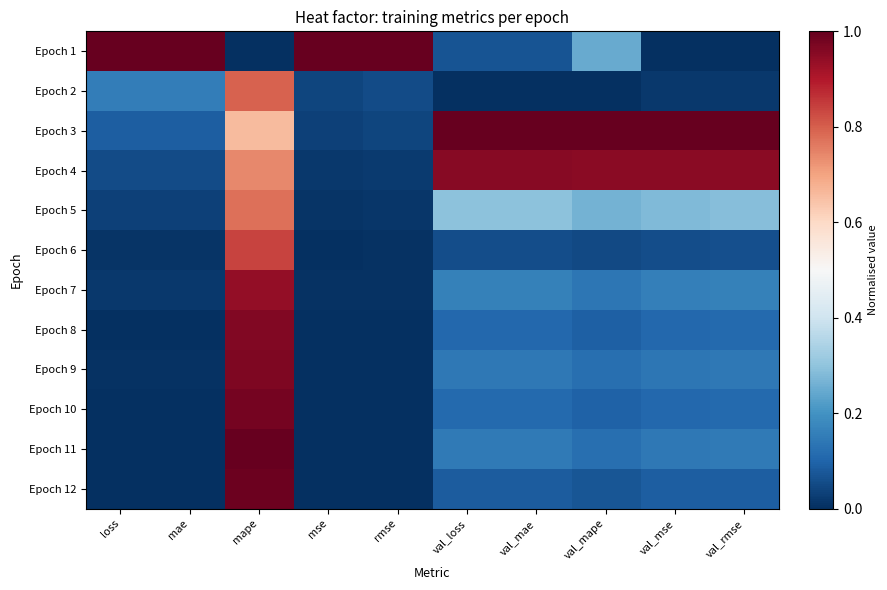

Reading left to right, transcribe all the data shown in this chart.

Epoch 1: loss=1.0	mae=1.0	mape=0.0	mse=1.0	rmse=1.0	val_loss=0.1	val_mae=0.1	val_mape=0.2	val_mse=0.0	val_rmse=0.0
Epoch 2: loss=0.2	mae=0.2	mape=0.8	mse=0.0	rmse=0.1	val_loss=0.0	val_mae=0.0	val_mape=0.0	val_mse=0.0	val_rmse=0.0
Epoch 3: loss=0.1	mae=0.1	mape=0.7	mse=0.0	rmse=0.0	val_loss=1.0	val_mae=1.0	val_mape=1.0	val_mse=1.0	val_rmse=1.0
Epoch 4: loss=0.1	mae=0.1	mape=0.7	mse=0.0	rmse=0.0	val_loss=1.0	val_mae=1.0	val_mape=0.9	val_mse=0.9	val_rmse=1.0
Epoch 5: loss=0.0	mae=0.0	mape=0.8	mse=0.0	rmse=0.0	val_loss=0.3	val_mae=0.3	val_mape=0.3	val_mse=0.3	val_rmse=0.3
Epoch 6: loss=0.0	mae=0.0	mape=0.8	mse=0.0	rmse=0.0	val_loss=0.1	val_mae=0.1	val_mape=0.0	val_mse=0.1	val_rmse=0.1
Epoch 7: loss=0.0	mae=0.0	mape=0.9	mse=0.0	rmse=0.0	val_loss=0.2	val_mae=0.2	val_mape=0.1	val_mse=0.2	val_rmse=0.2
Epoch 8: loss=0.0	mae=0.0	mape=1.0	mse=0.0	rmse=0.0	val_loss=0.1	val_mae=0.1	val_mape=0.1	val_mse=0.1	val_rmse=0.1
Epoch 9: loss=0.0	mae=0.0	mape=1.0	mse=0.0	rmse=0.0	val_loss=0.1	val_mae=0.1	val_mape=0.1	val_mse=0.1	val_rmse=0.1
Epoch 10: loss=0.0	mae=0.0	mape=1.0	mse=0.0	rmse=0.0	val_loss=0.1	val_mae=0.1	val_mape=0.1	val_mse=0.1	val_rmse=0.1
Epoch 11: loss=0.0	mae=0.0	mape=1.0	mse=0.0	rmse=0.0	val_loss=0.1	val_mae=0.1	val_mape=0.1	val_mse=0.1	val_rmse=0.1
Epoch 12: loss=0.0	mae=0.0	mape=1.0	mse=0.0	rmse=0.0	val_loss=0.1	val_mae=0.1	val_mape=0.1	val_mse=0.1	val_rmse=0.1